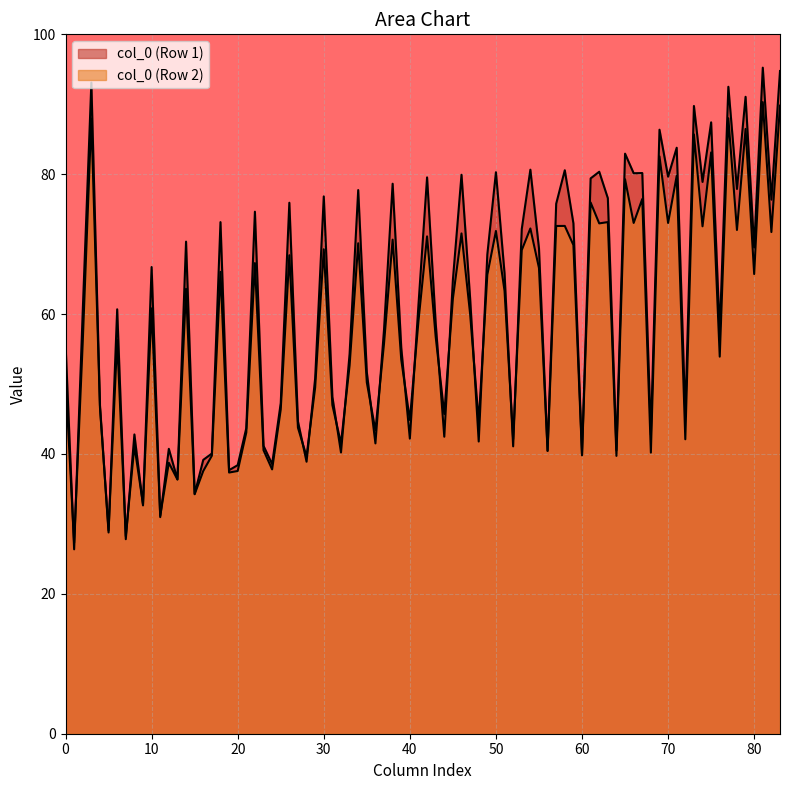

Does the chart have visible grid lines?

Yes